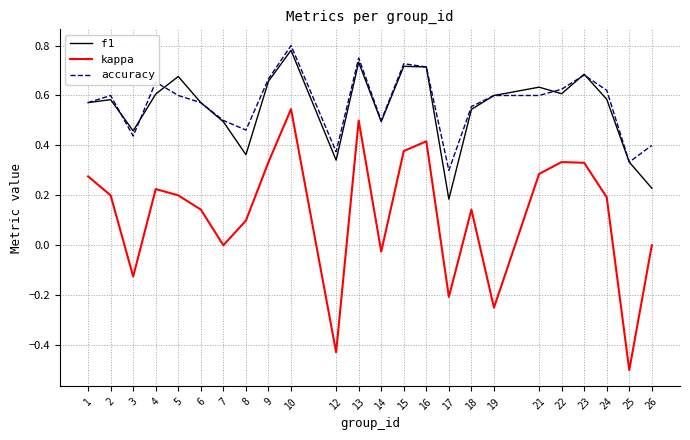

At which category does the chart reach its minimum across all series?

25